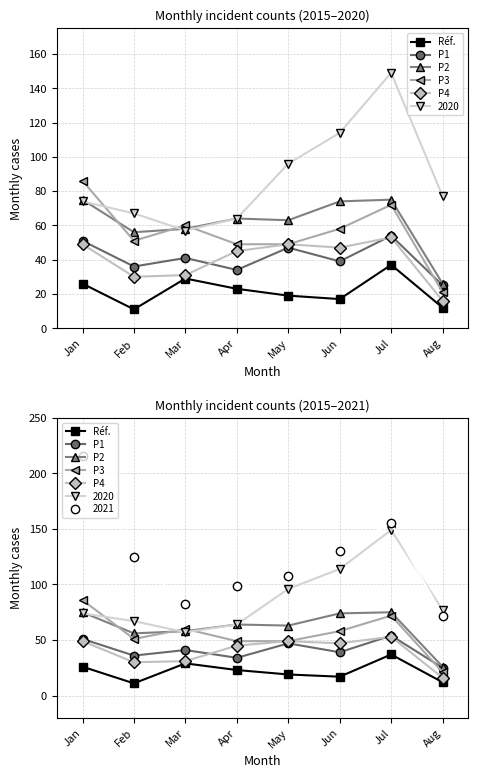

The value of P1 at Mar is 67. True or false?

False